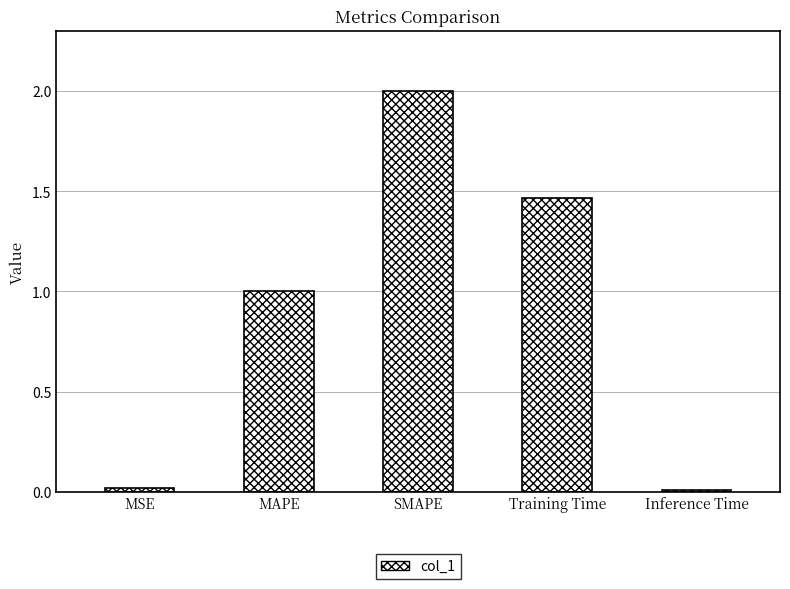

What is the difference between the values at MAPE and SMAPE?

1.0